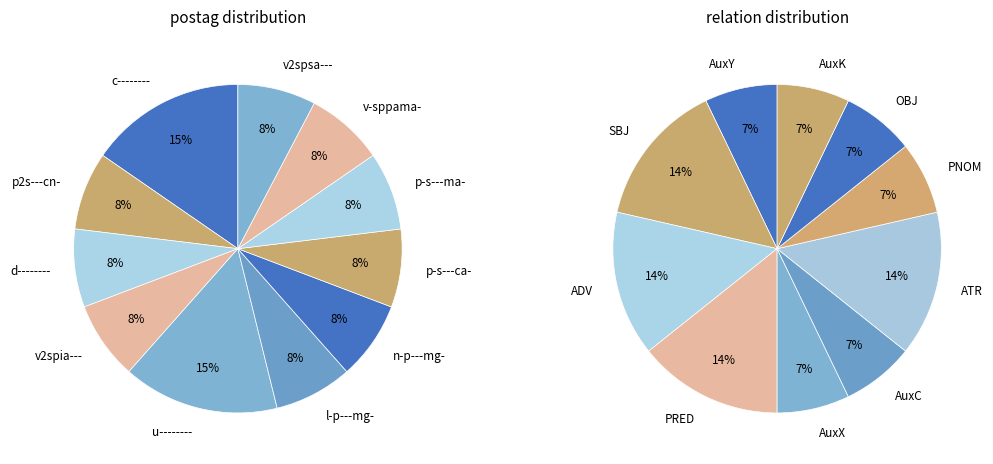

Is there any slice that represents more than half of the pie?

No